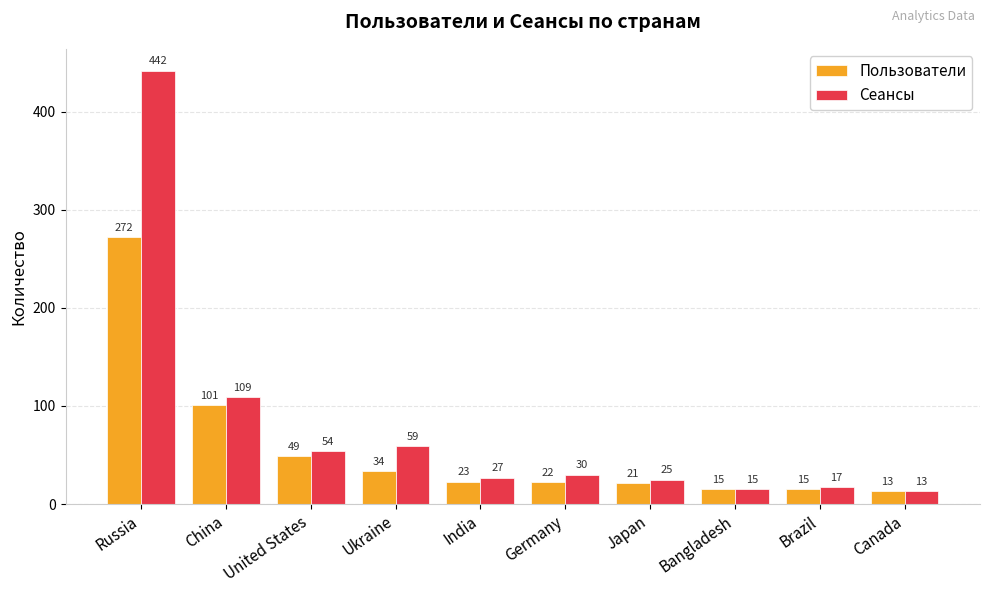

What value does the Пользователи series have at Canada?

13